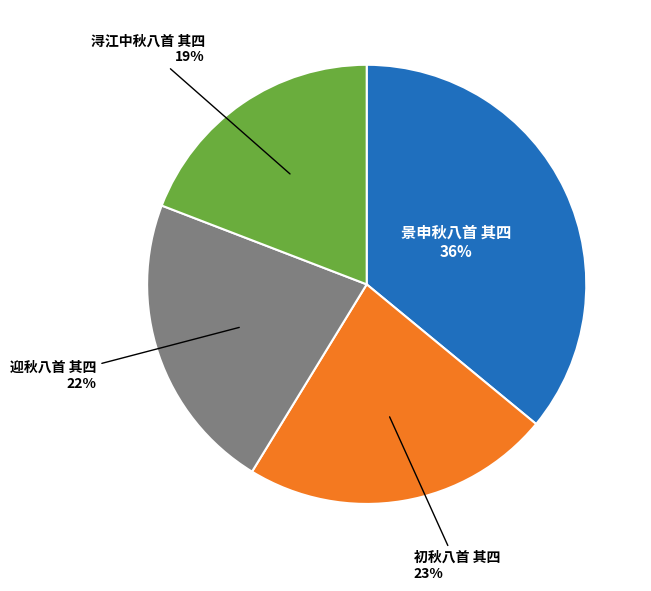

Does any single category account for the majority?

No